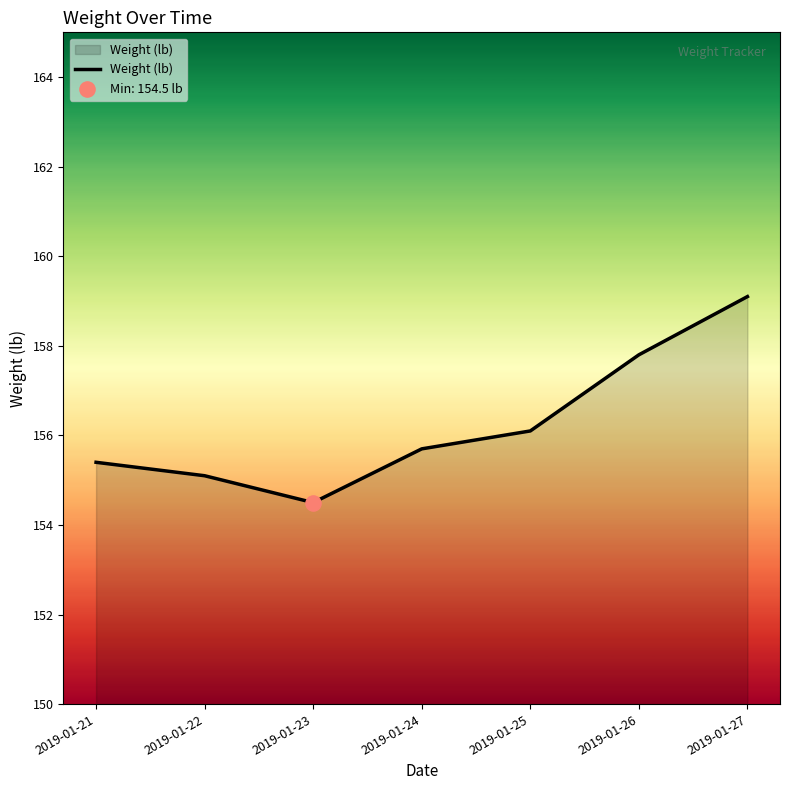

What is the ratio of the value at 2019-01-21 to the value at 2019-01-25?

1.0